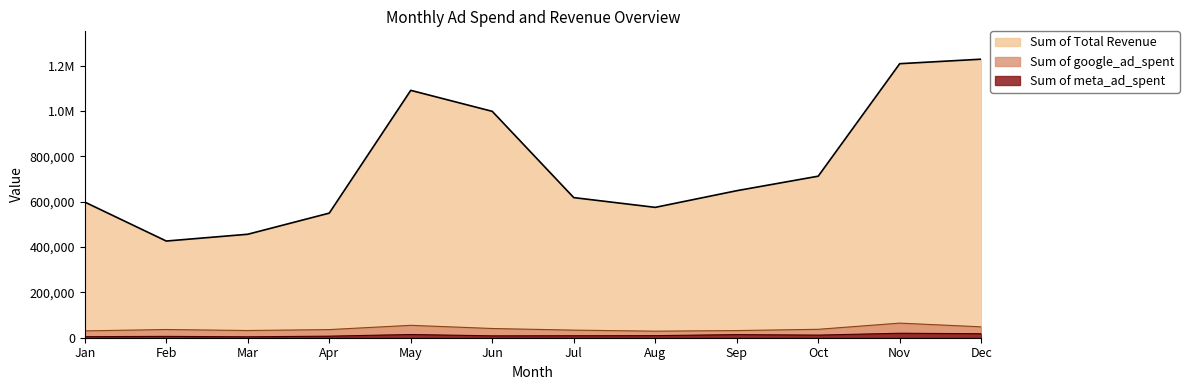

What is the sum of all Sum of Total Revenue values?

9108851